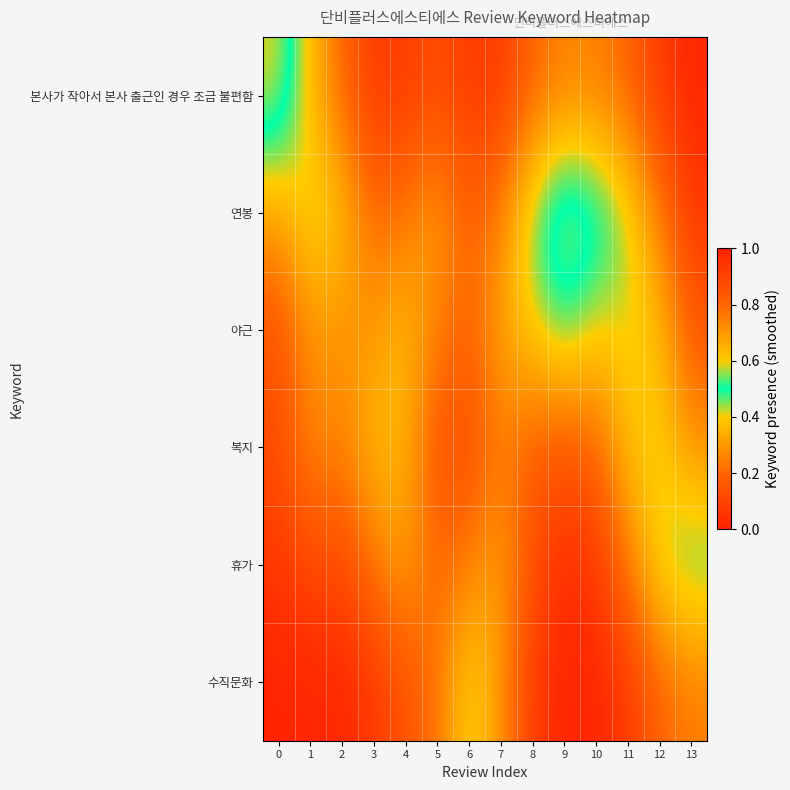

Rank the series at 11 from highest to lowest value.

연봉, 야근, 복지, 휴가, 본사가 작아서 본사 출근인 경우 조금 불편함, 수직문화